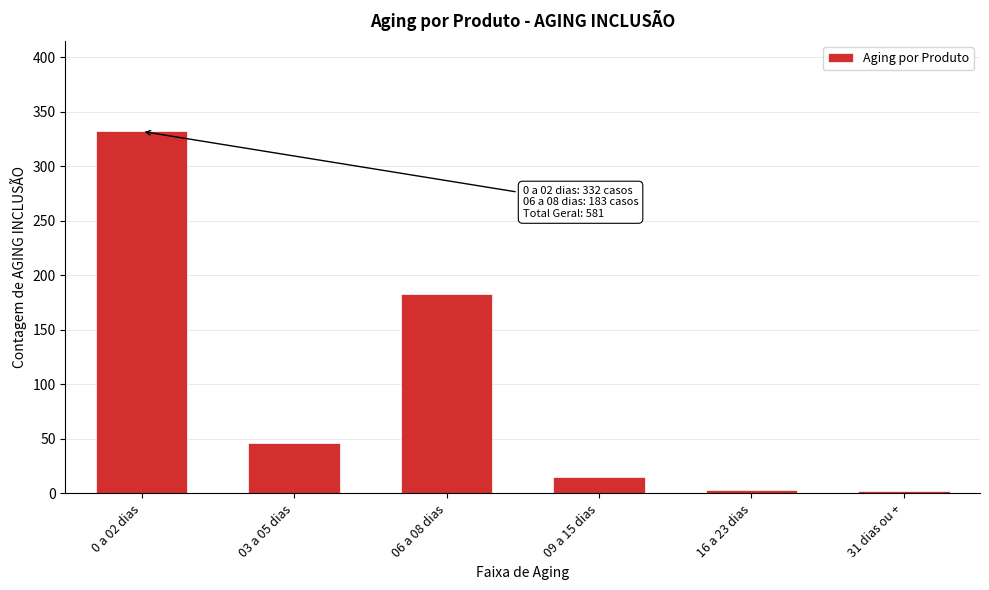

Which category has the highest value across all series?

0 a 02 dias